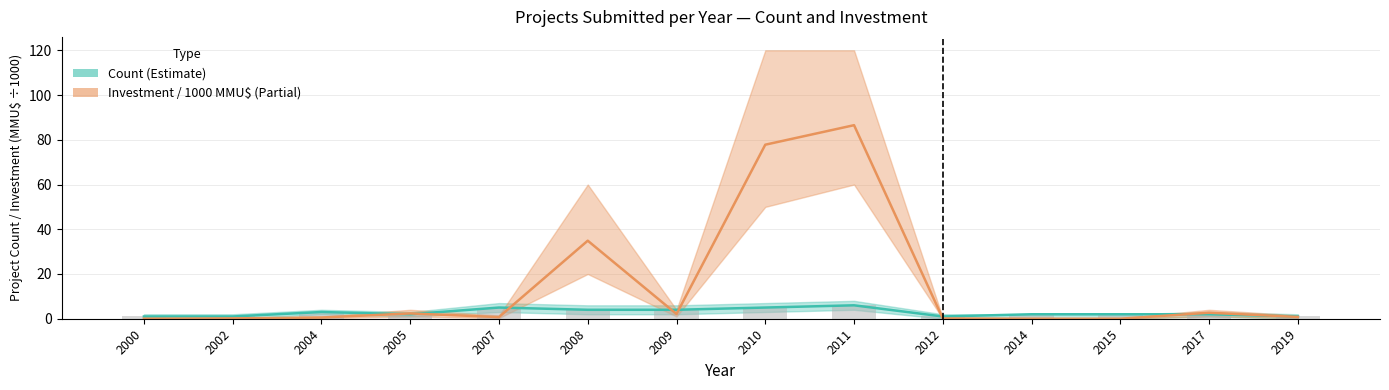

The value of Count at 2007 is 6.6. True or false?

False